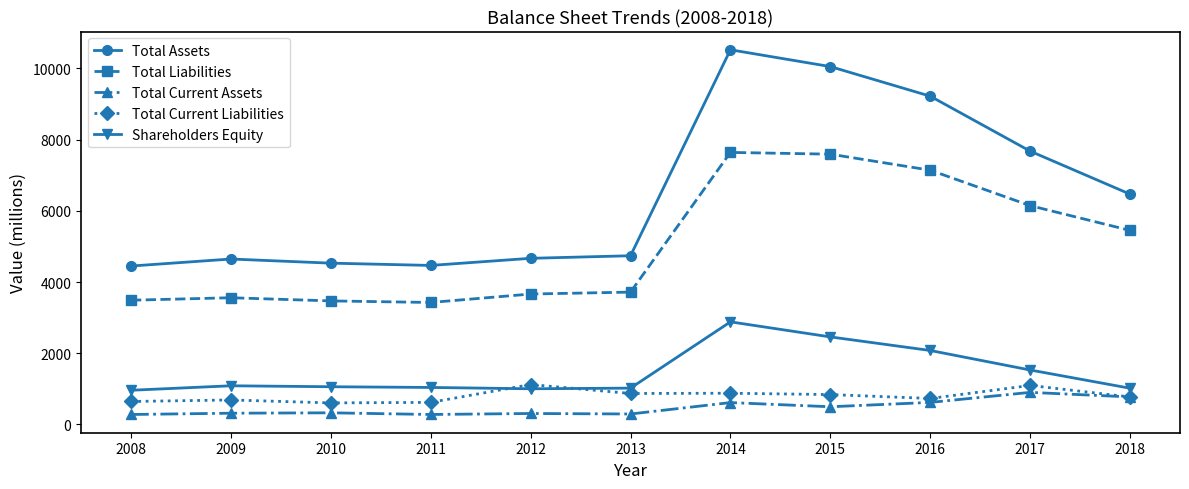

What is the sum of all Shareholders Equity values?

16139